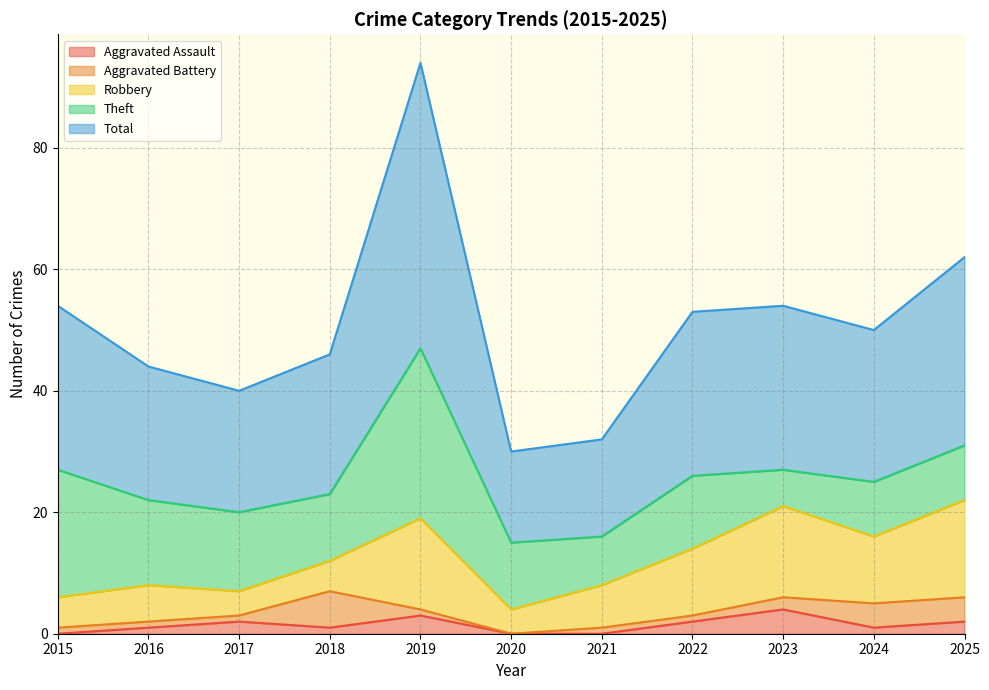

At which category does the chart reach its peak across all series?

2019